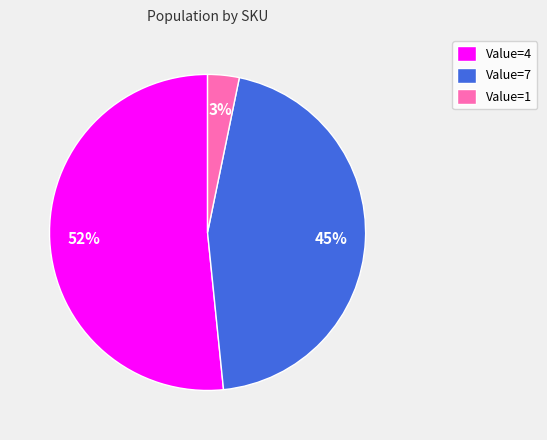

How many segments does this pie chart have?

3